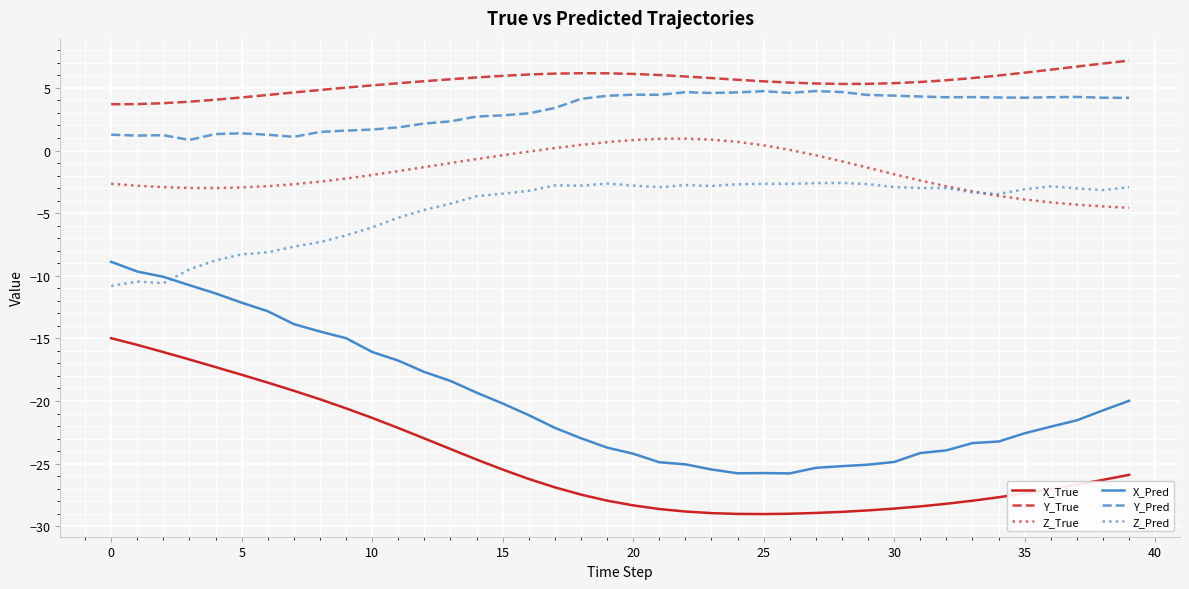

What is the maximum value for X_Pred?

-8.9